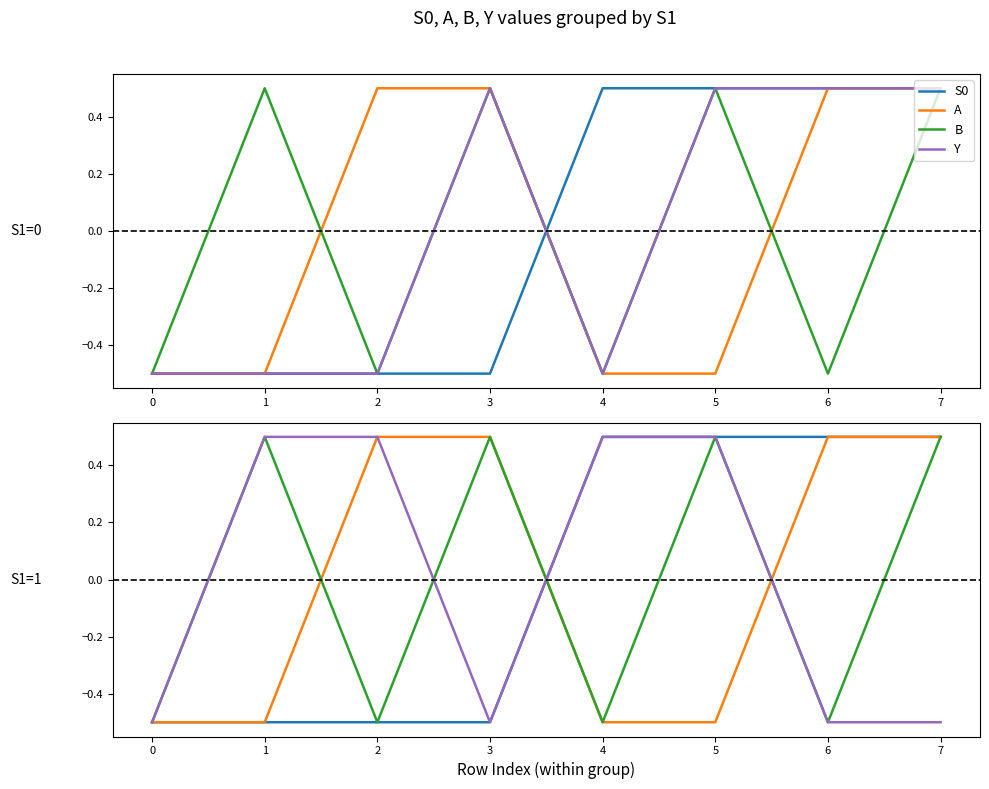

Which series has the largest total across all categories?

S0